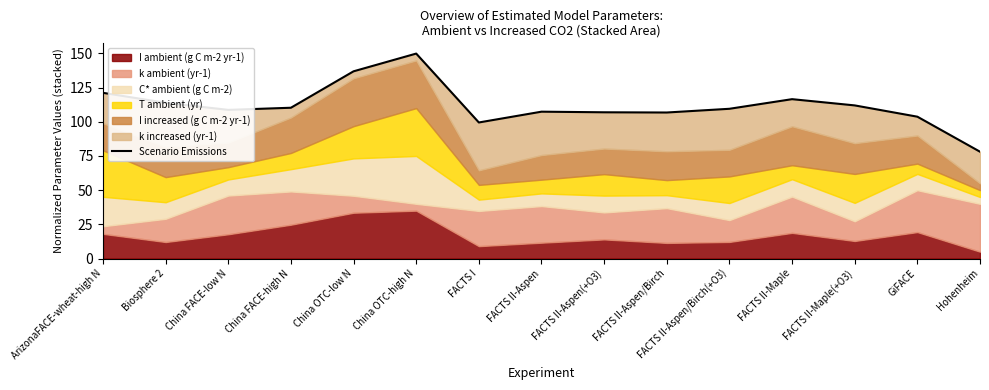

List the labels in order of value, smallest first.

Hohenheim, FACTS I, GiFACE, FACTS II-Aspen/Birch, FACTS II-Aspen(+O3), FACTS II-Aspen, China FACE-low N, FACTS II-Aspen/Birch(+O3), China FACE-high N, FACTS II-Maple(+O3), Biosphere 2, FACTS II-Maple, ArizonaFACE-wheat-high N, China OTC-low N, China OTC-high N